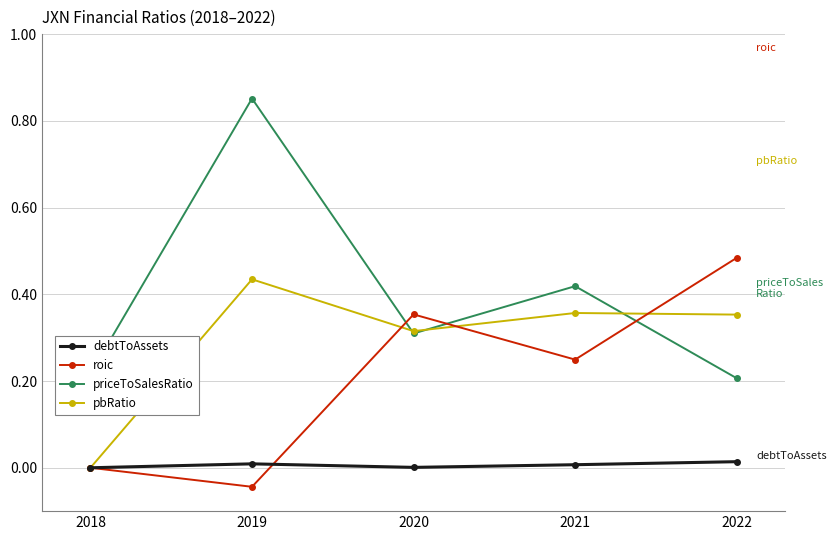

In pbRatio, how many points are higher than both neighbors (excluding endpoints)?

2